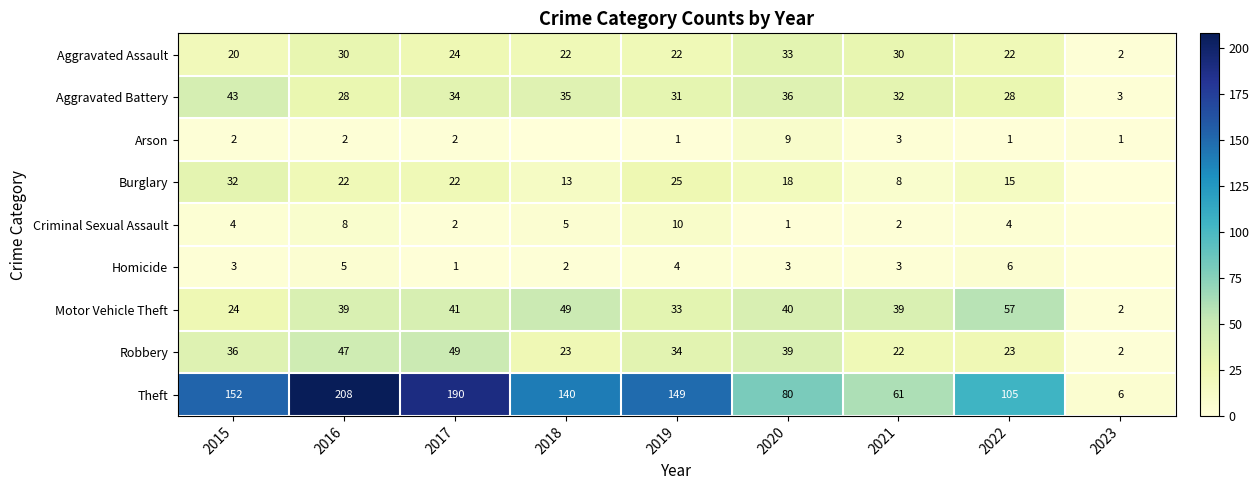

What is the lowest value of the Aggravated Assault series?

2